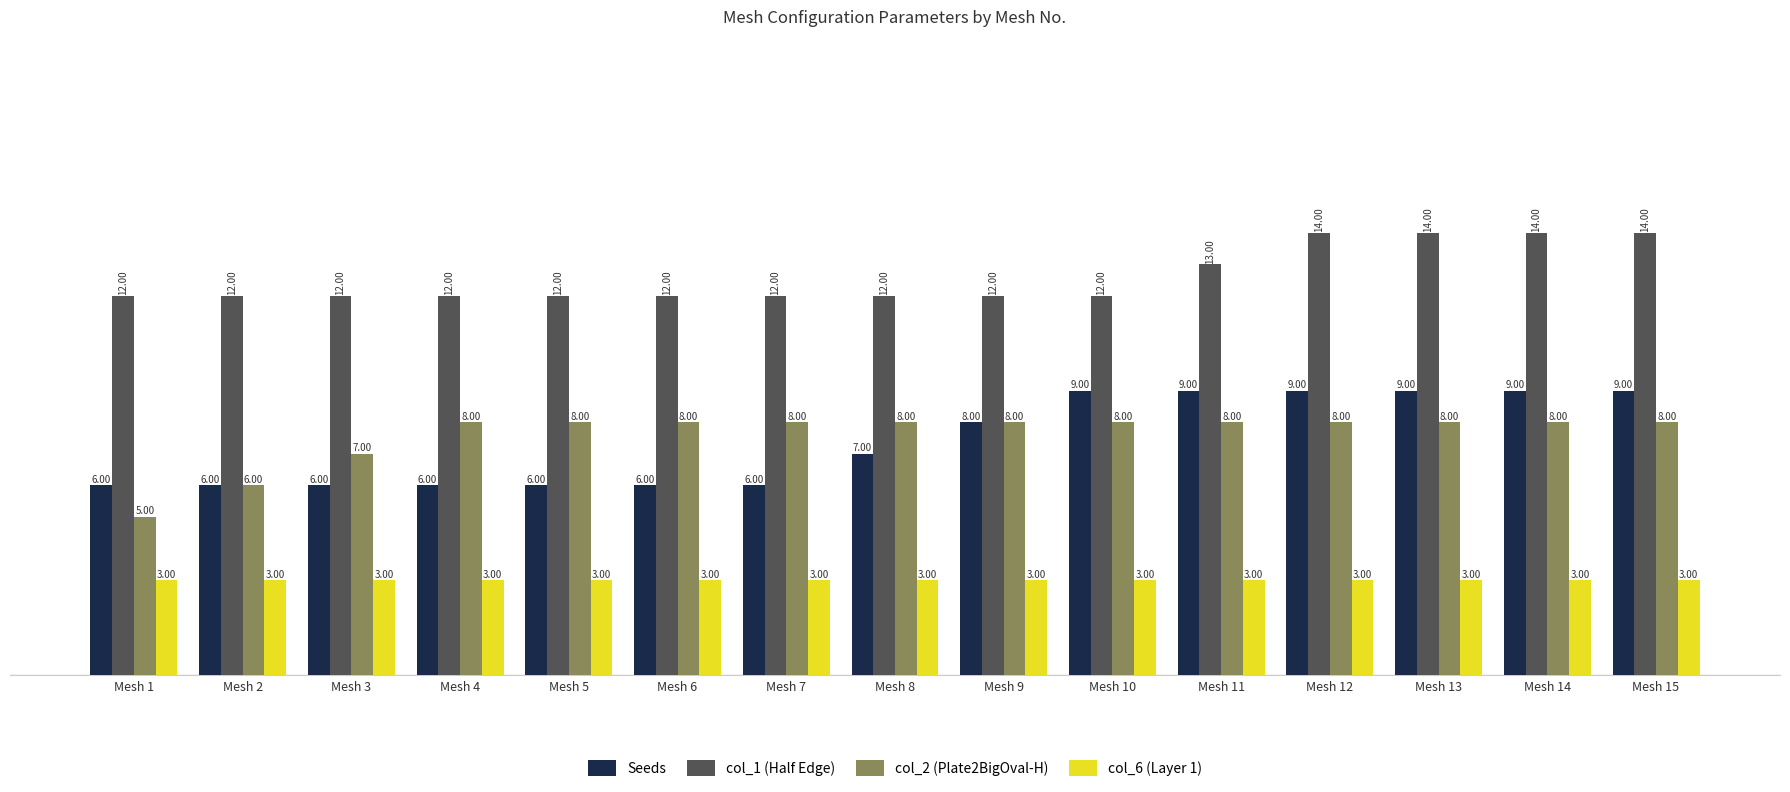

Reading right to left, transcribe all the data shown in this chart.

Seeds: Mesh 15=9	Mesh 14=9	Mesh 13=9	Mesh 12=9	Mesh 11=9	Mesh 10=9	Mesh 9=8	Mesh 8=7	Mesh 7=6	Mesh 6=6	Mesh 5=6	Mesh 4=6	Mesh 3=6	Mesh 2=6	Mesh 1=6
col_1 (Half Edge): Mesh 15=14	Mesh 14=14	Mesh 13=14	Mesh 12=14	Mesh 11=13	Mesh 10=12	Mesh 9=12	Mesh 8=12	Mesh 7=12	Mesh 6=12	Mesh 5=12	Mesh 4=12	Mesh 3=12	Mesh 2=12	Mesh 1=12
col_2 (Plate2BigOval-H): Mesh 15=8	Mesh 14=8	Mesh 13=8	Mesh 12=8	Mesh 11=8	Mesh 10=8	Mesh 9=8	Mesh 8=8	Mesh 7=8	Mesh 6=8	Mesh 5=8	Mesh 4=8	Mesh 3=7	Mesh 2=6	Mesh 1=5
col_6 (Layer 1): Mesh 15=3	Mesh 14=3	Mesh 13=3	Mesh 12=3	Mesh 11=3	Mesh 10=3	Mesh 9=3	Mesh 8=3	Mesh 7=3	Mesh 6=3	Mesh 5=3	Mesh 4=3	Mesh 3=3	Mesh 2=3	Mesh 1=3